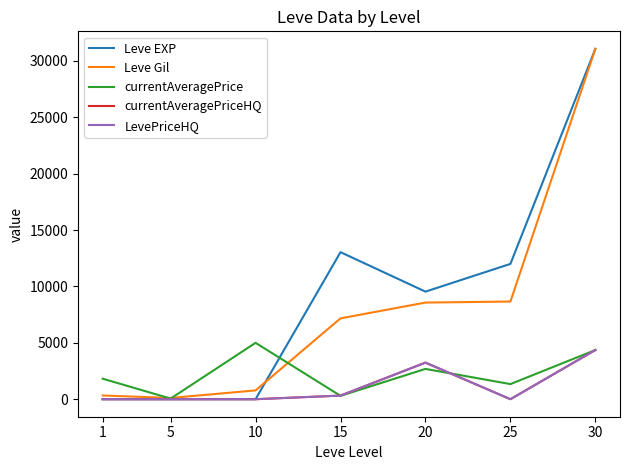

Does the chart display data point markers on the line(s)?

No